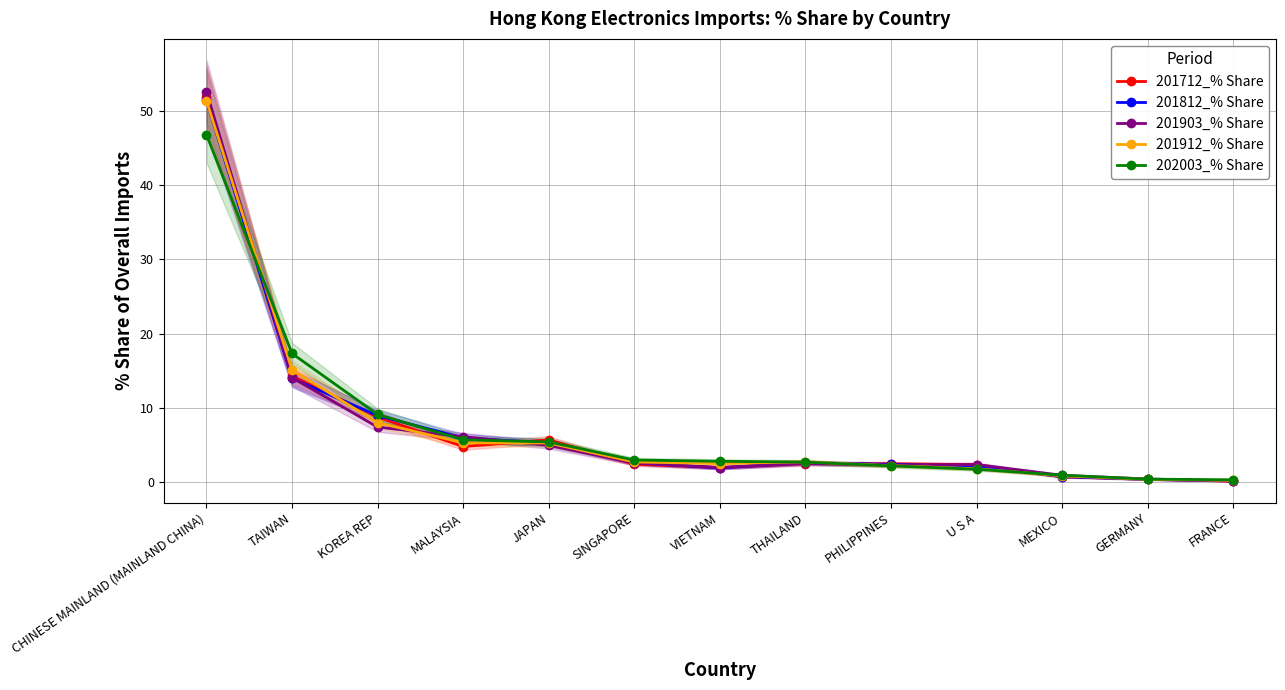

How many values in the 201712_% Share series are below 2?

4